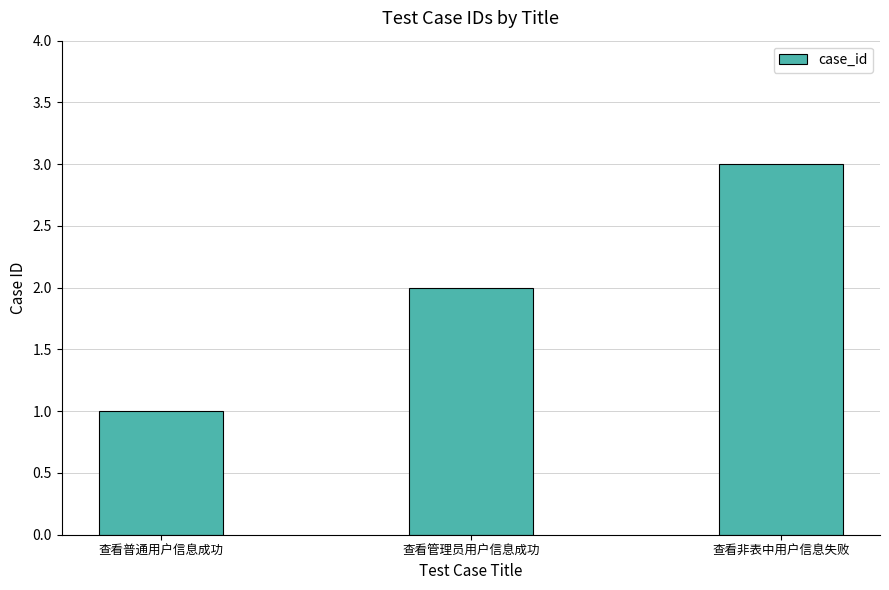

The chart shows a value of 1 at 查看管理员用户信息成功. True or false?

False